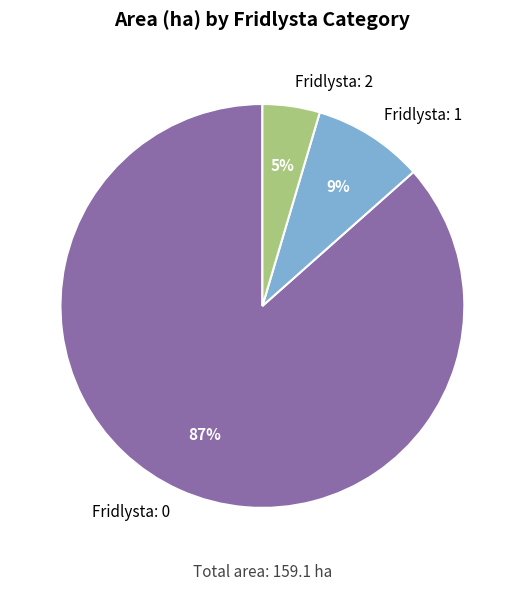

Between Fridlysta: 0 and Fridlysta: 1, which is larger?

Fridlysta: 0